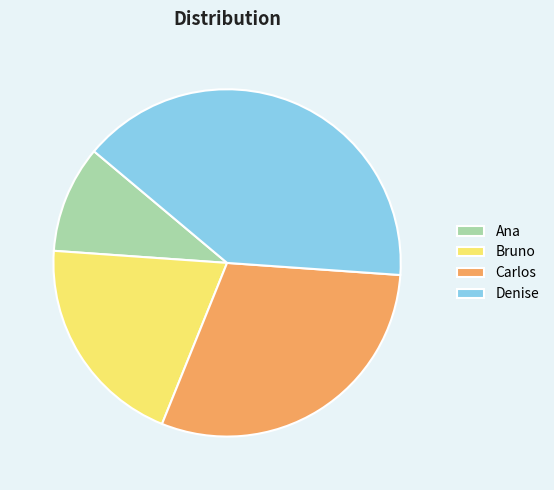

Count the number of slices in the pie.

4